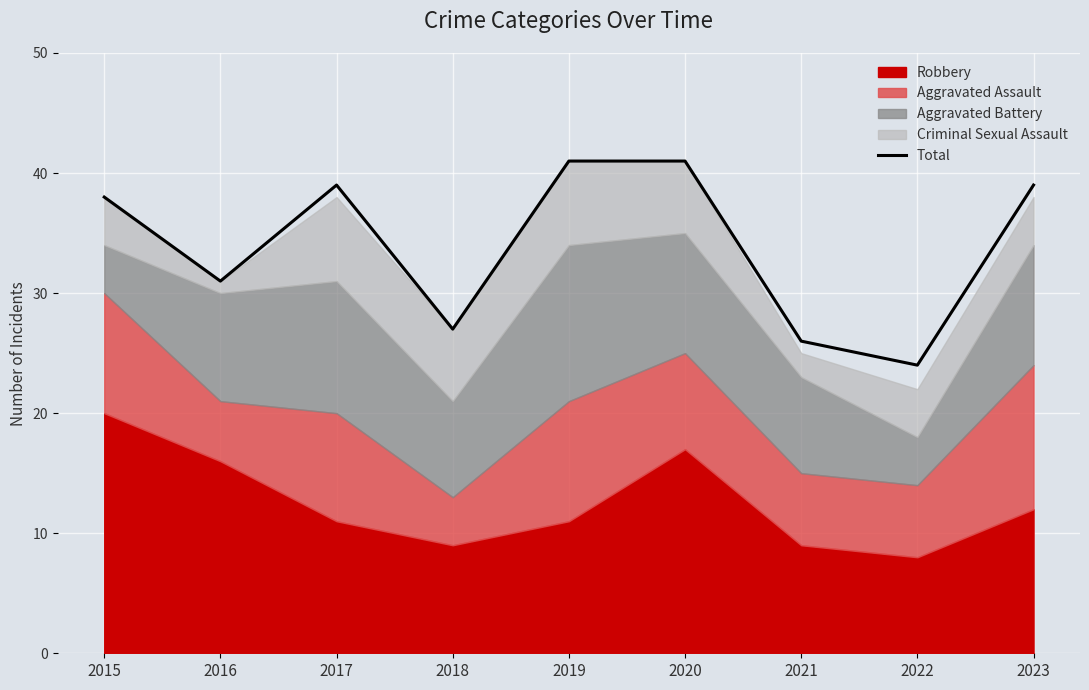

True or false: the data shows 15 at 2023.

False